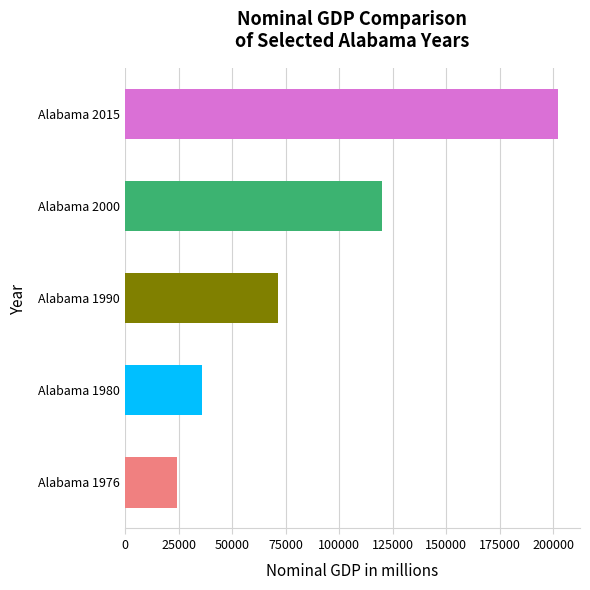

What is the sum of all values?

454300.6